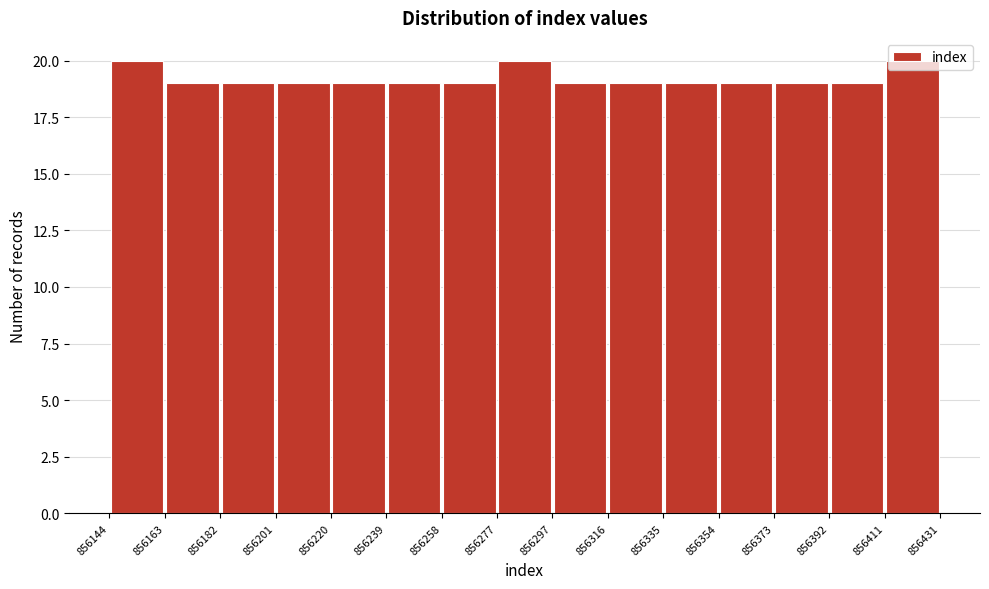

What is the height of the bar covering 856201 to 856220 on the x-axis? The values are not printed on the chart, so give them approximately, as read against the axis.

19